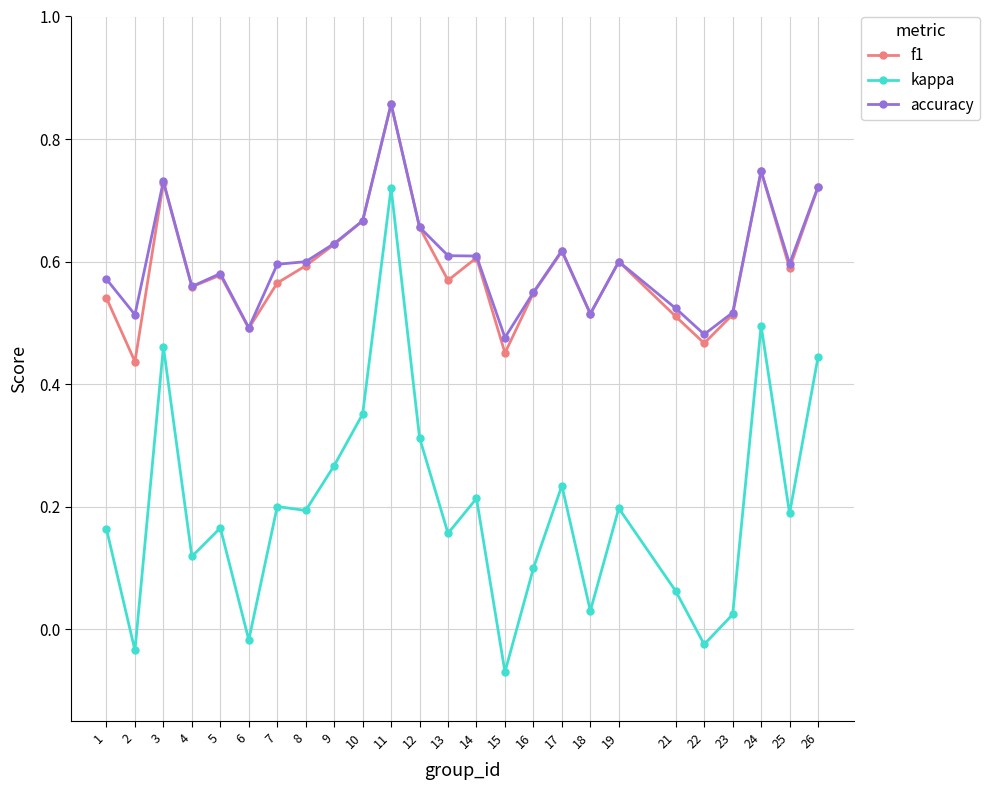

Is it true that kappa equals 0.2 at 13?

True